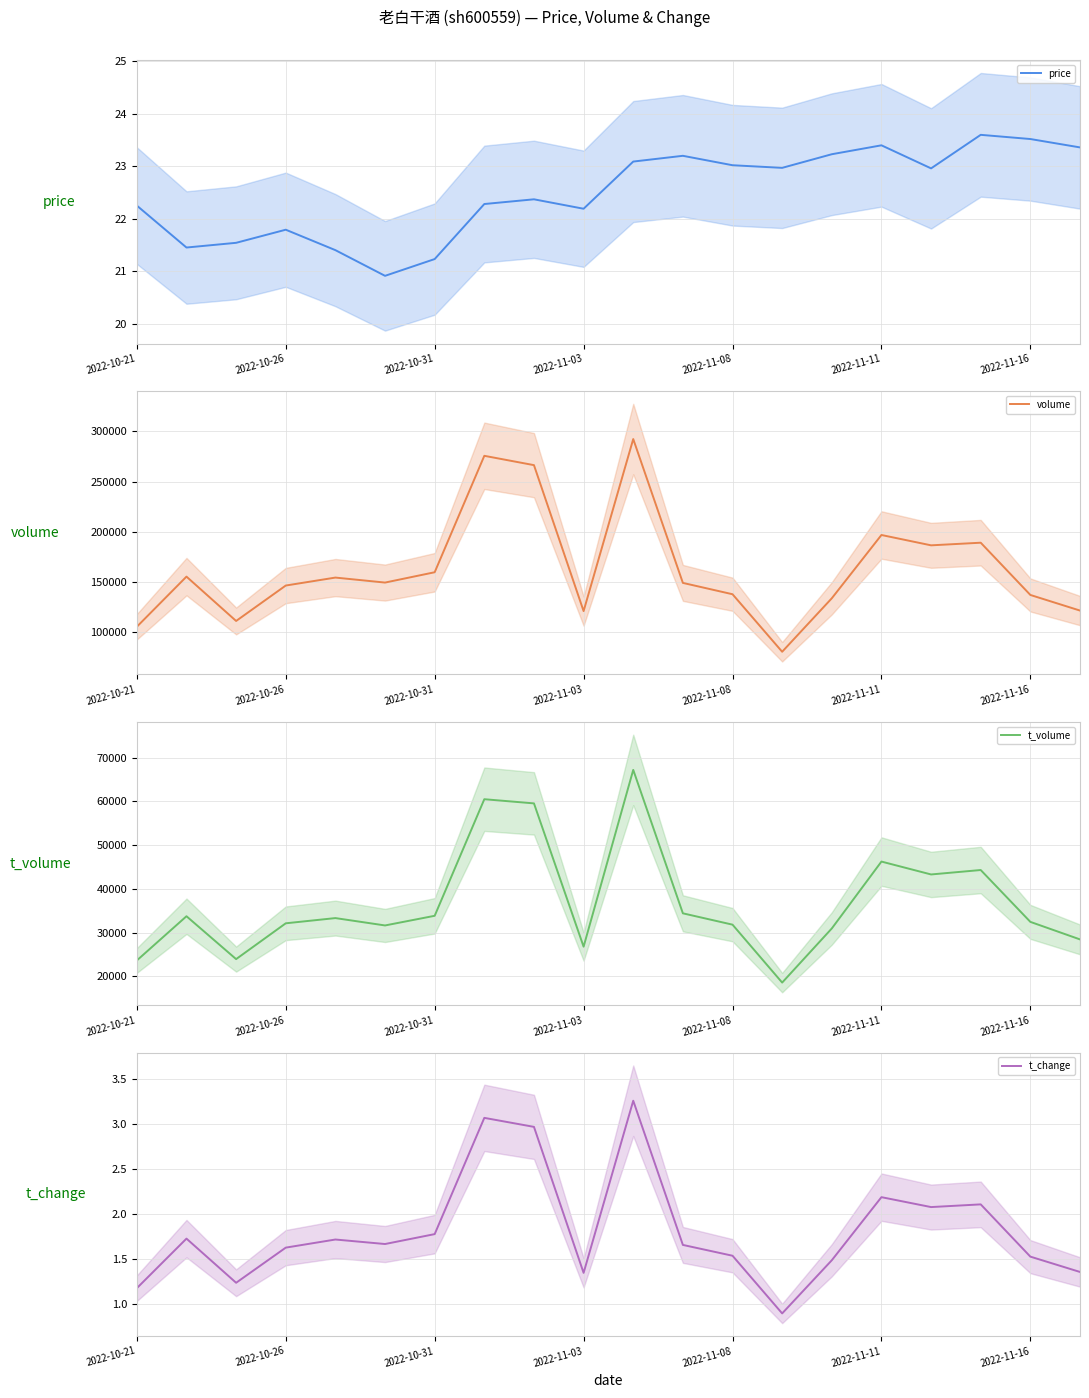

What is the sum of the t_volume values at 14 and 8?

90470.0